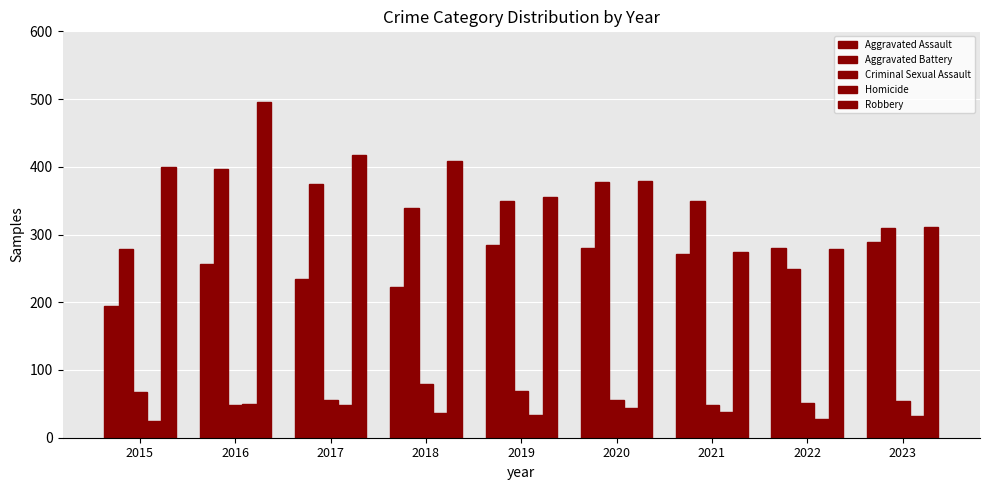

How many bars are there in total?

45